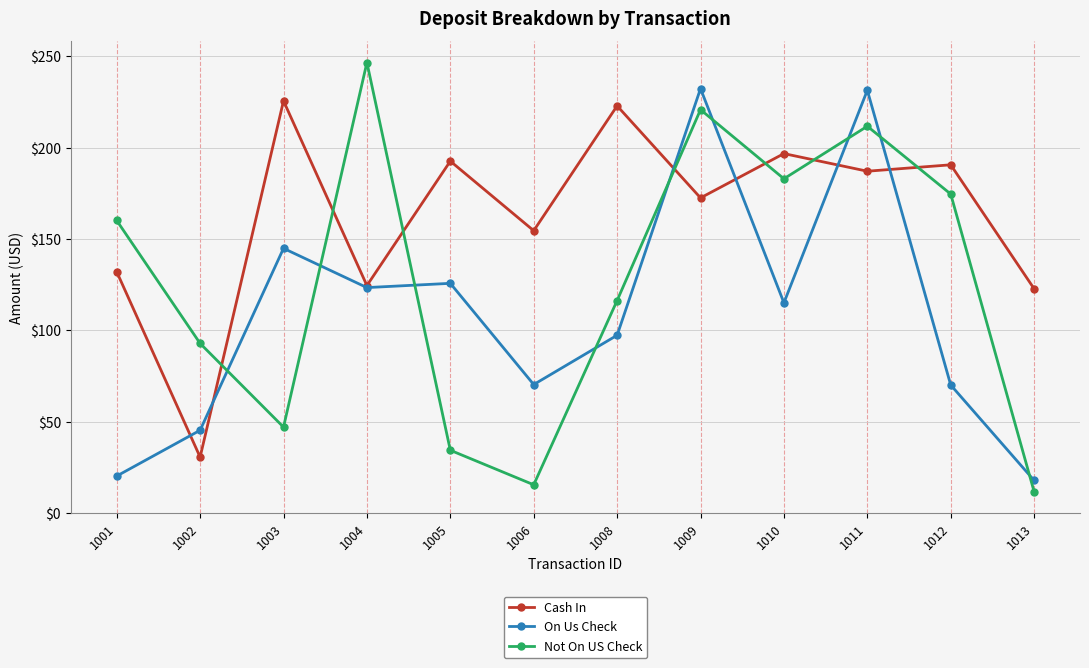

What is the average value of the Not On US Check series?

126.1